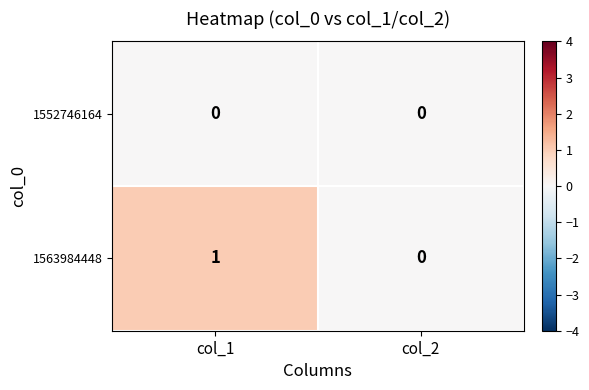

At which label is 1563984448 closest to 0?

col_2